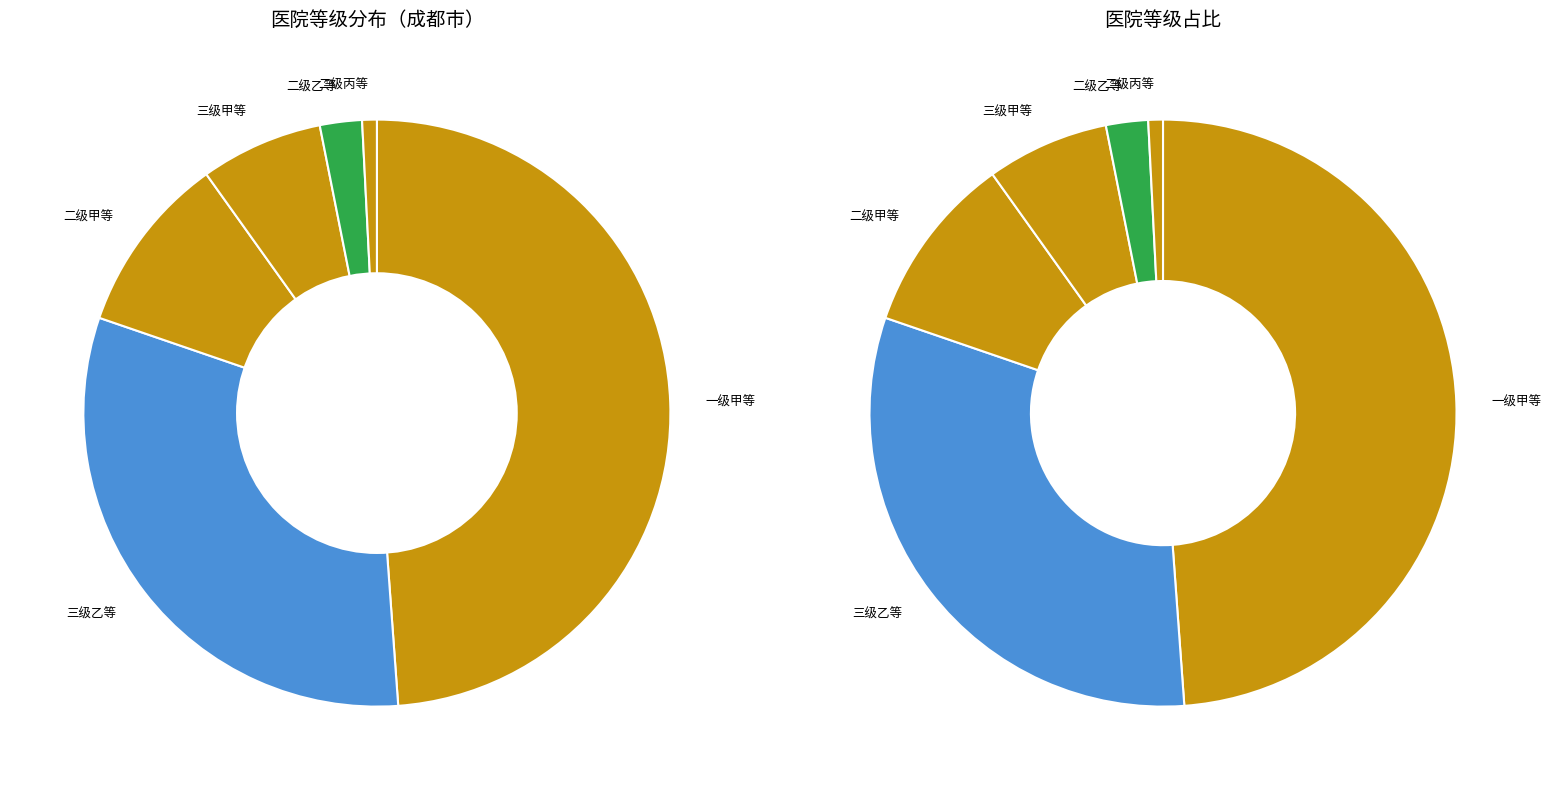

What percentage is the 三级乙等 slice, to the nearest percent?

31%